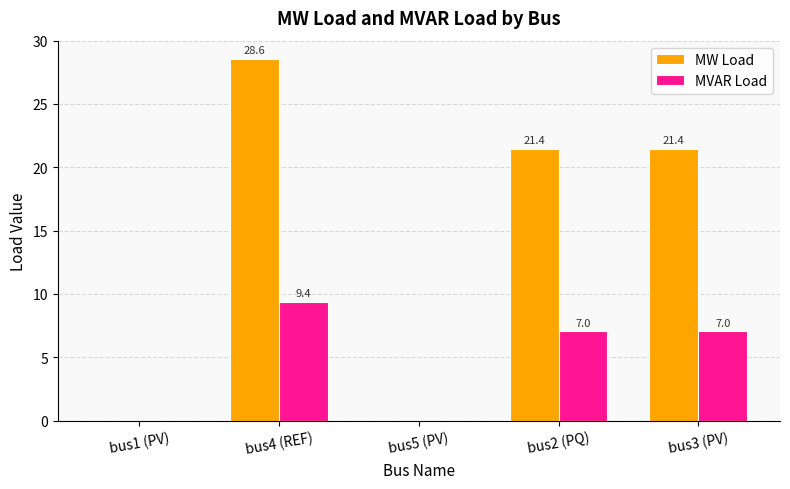

What is the sum of all MW Load values?

71.4